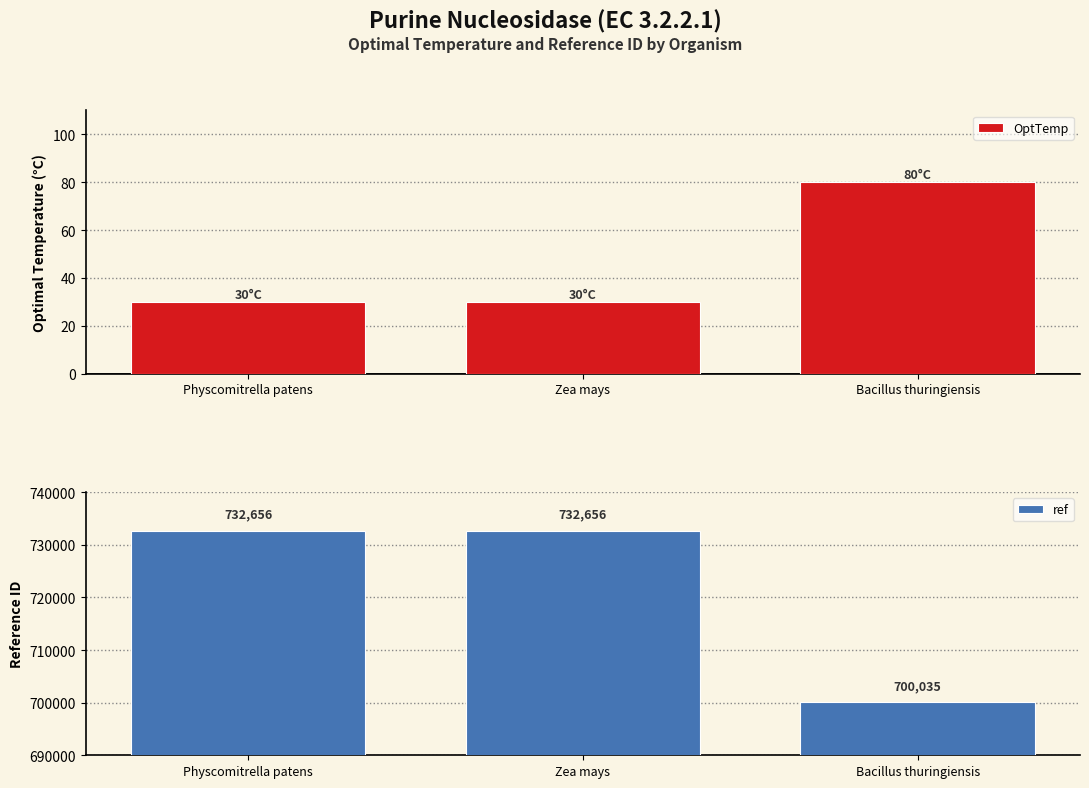

The ref series shows 732656 at Physcomitrella patens. True or false?

True